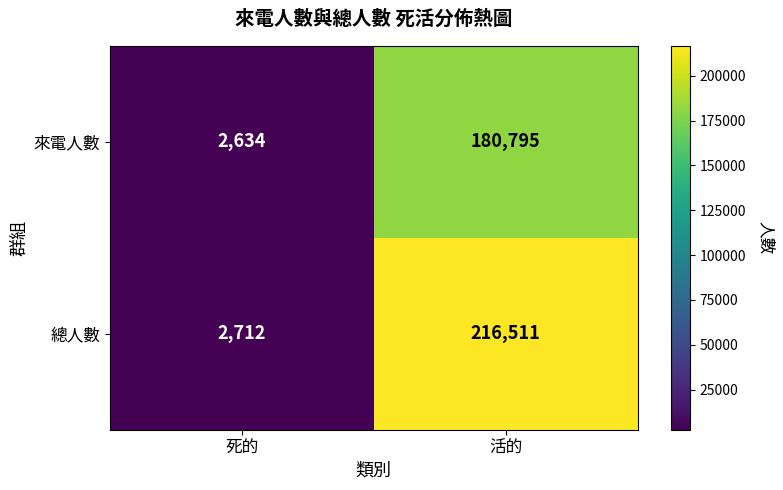

Which series changed the most between 死的 and 活的?

總人數